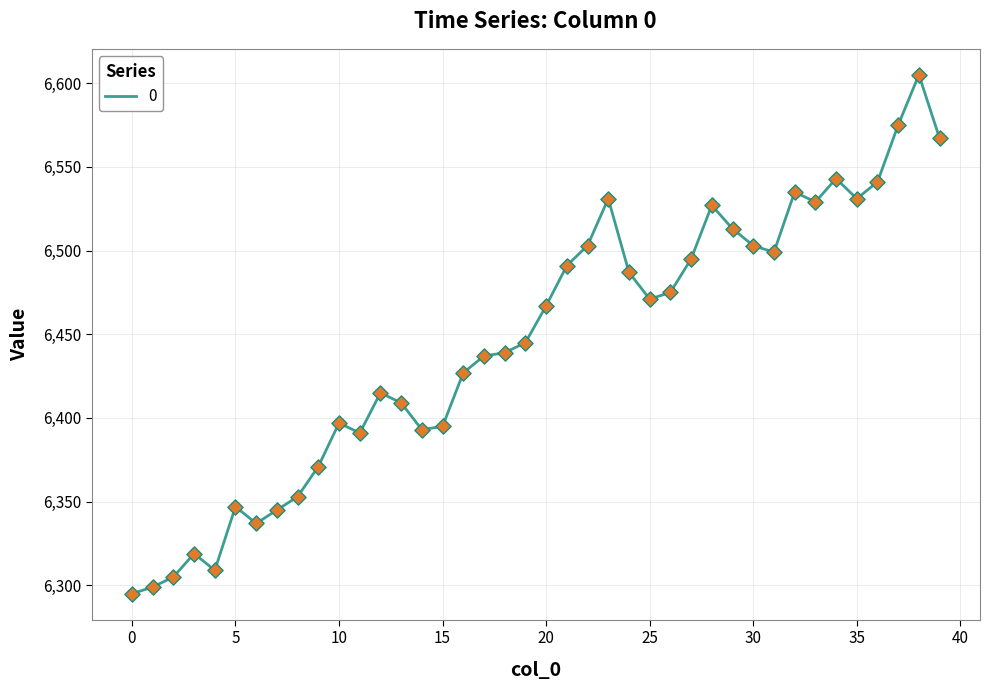

What is the smallest value displayed?

6295